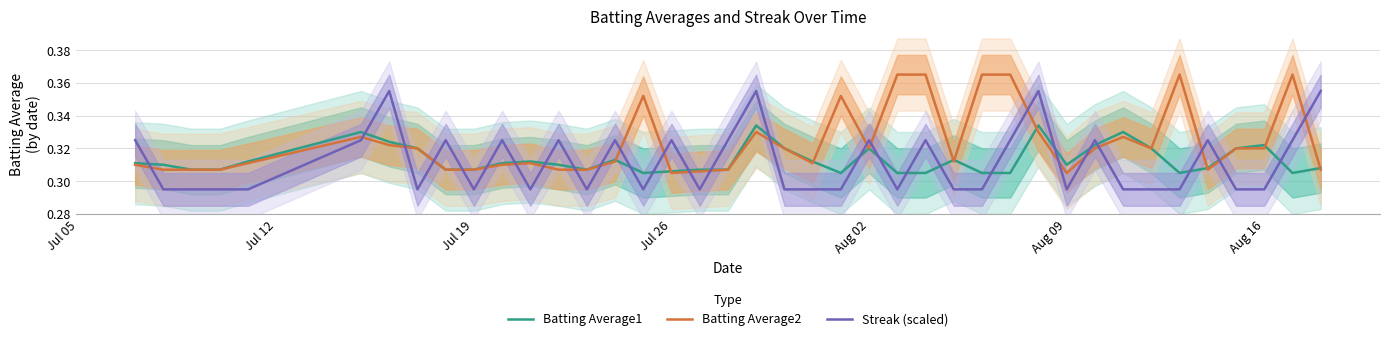

True or false: Batting Average1 and Batting Average2 cross at least once.

True